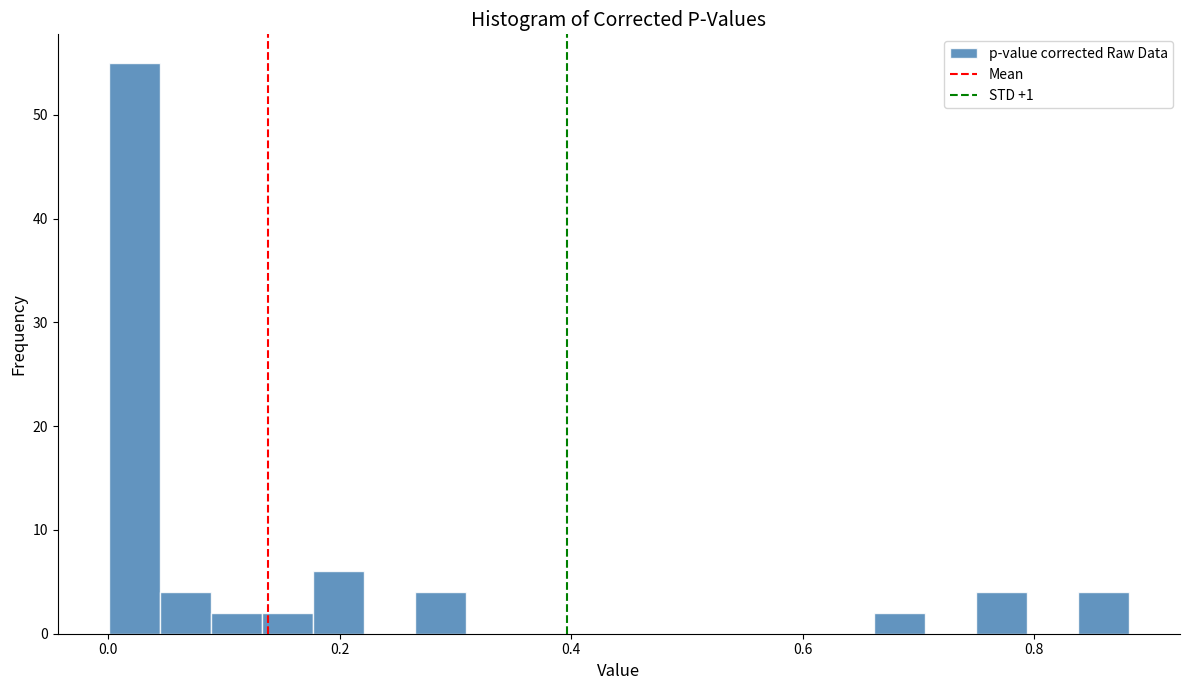

Around what value on the x-axis is the tallest bar? Give the approximate position of its centre, as read against the axis.

0.02